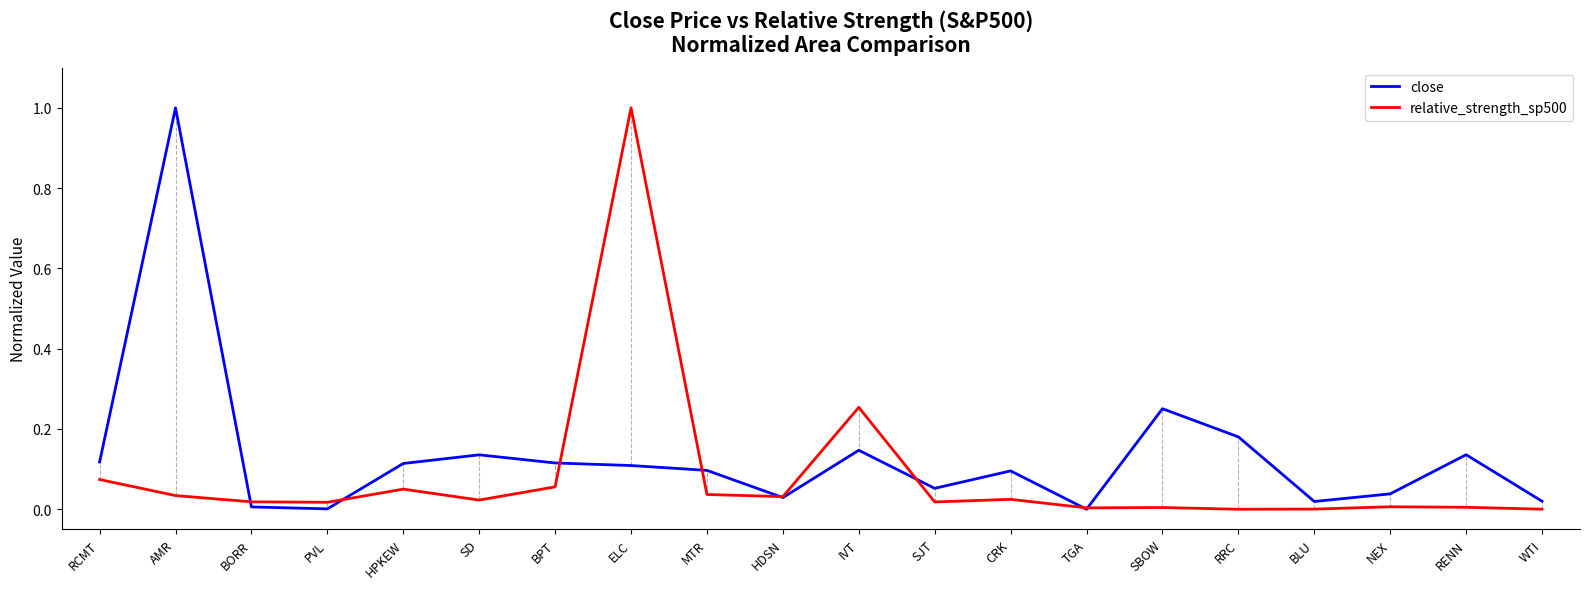

What is the difference between the second highest and minimum values in the close series?

0.3